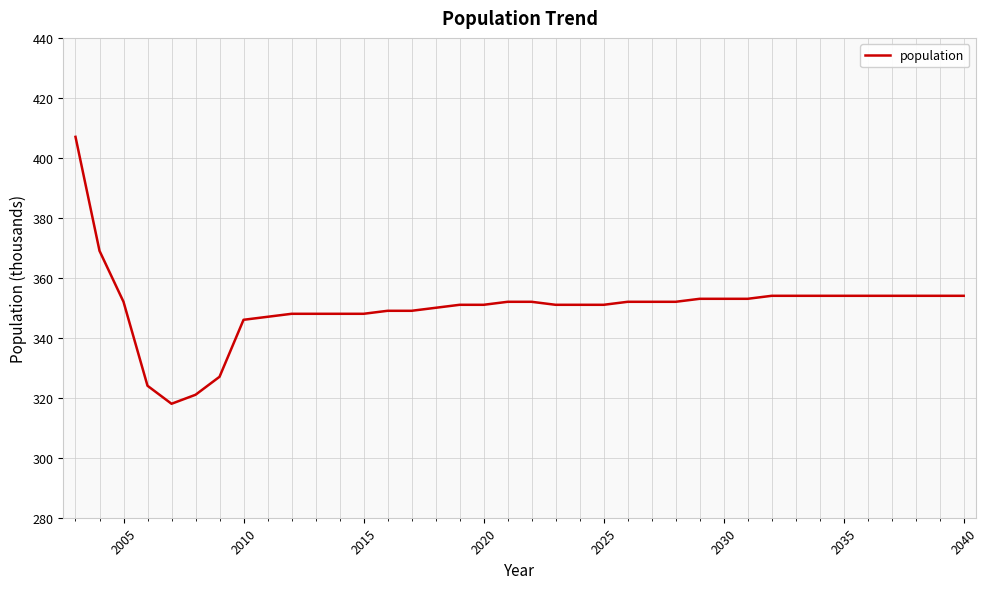

Does the chart have visible grid lines?

Yes